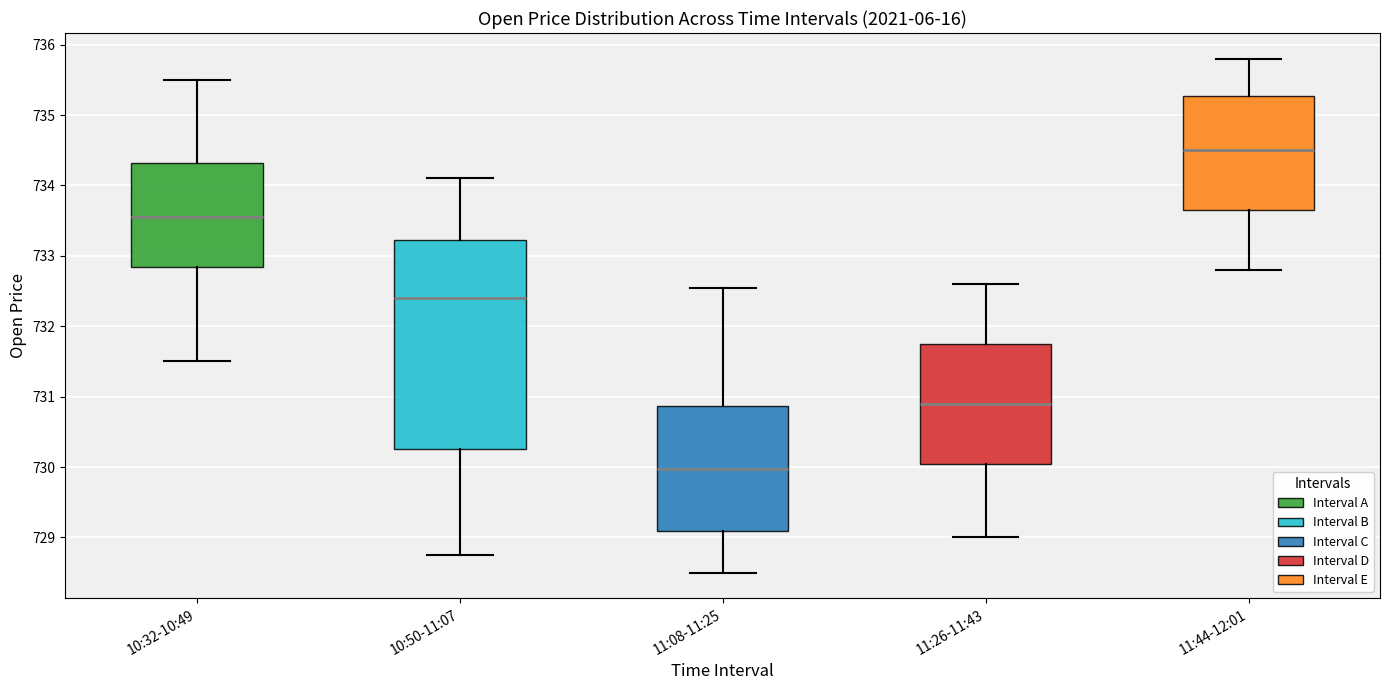

Which box has the highest median line?

11:44-12:01